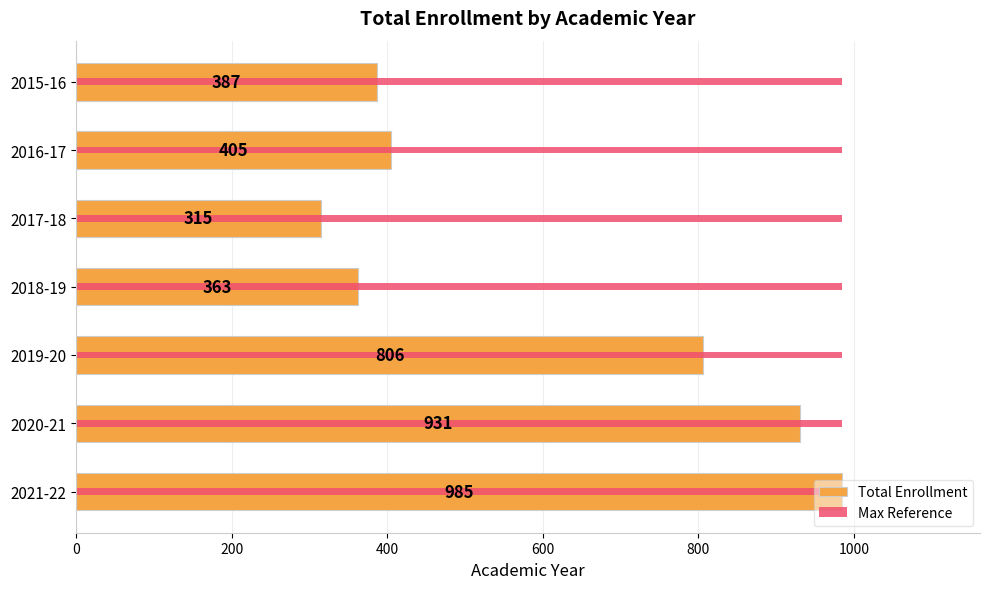

What is the difference between the maximum and second lowest values in the Total Enrollment series?

622.0